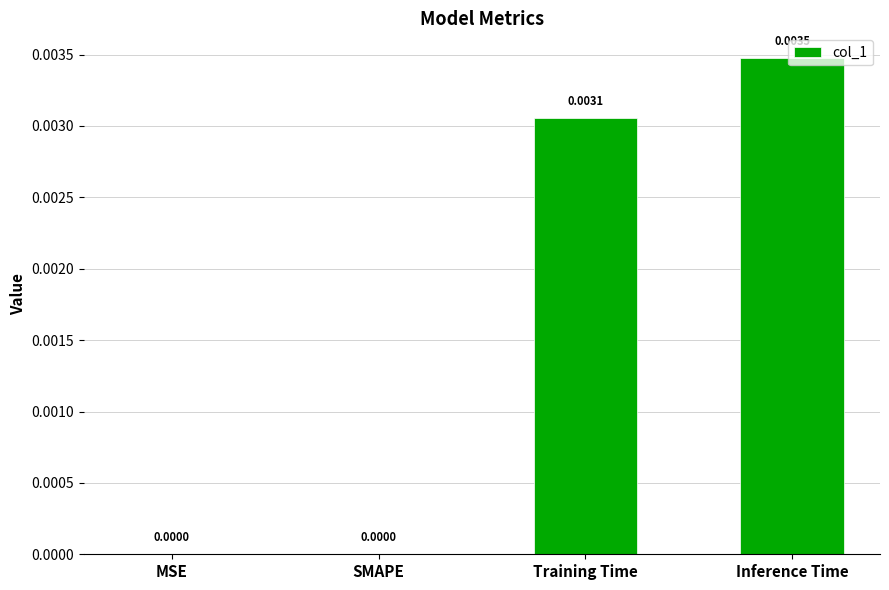

Between Training Time and MSE, which is larger?

Training Time